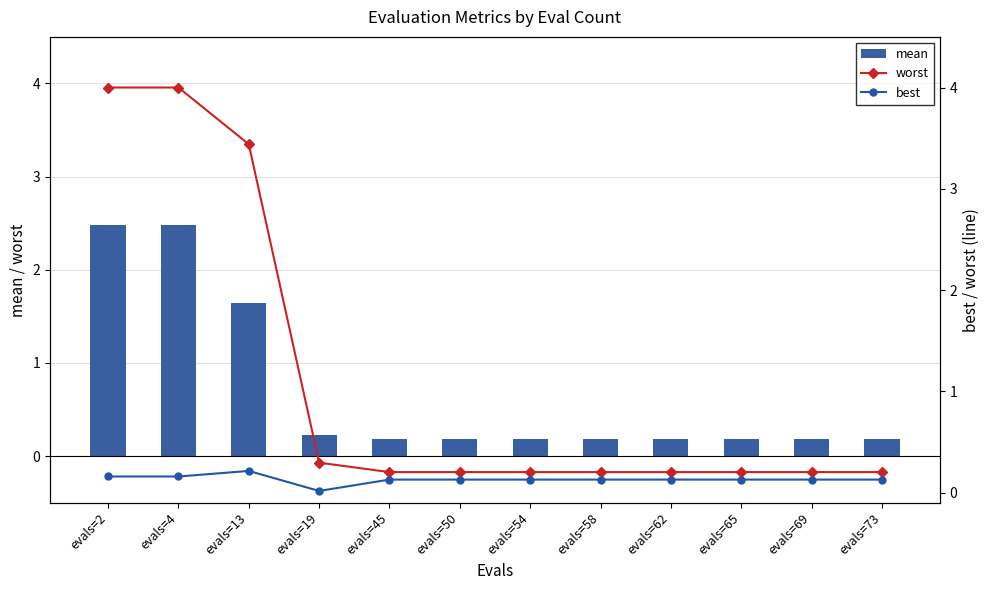

What is the spread (max minus min) of values at evals=13?

3.2